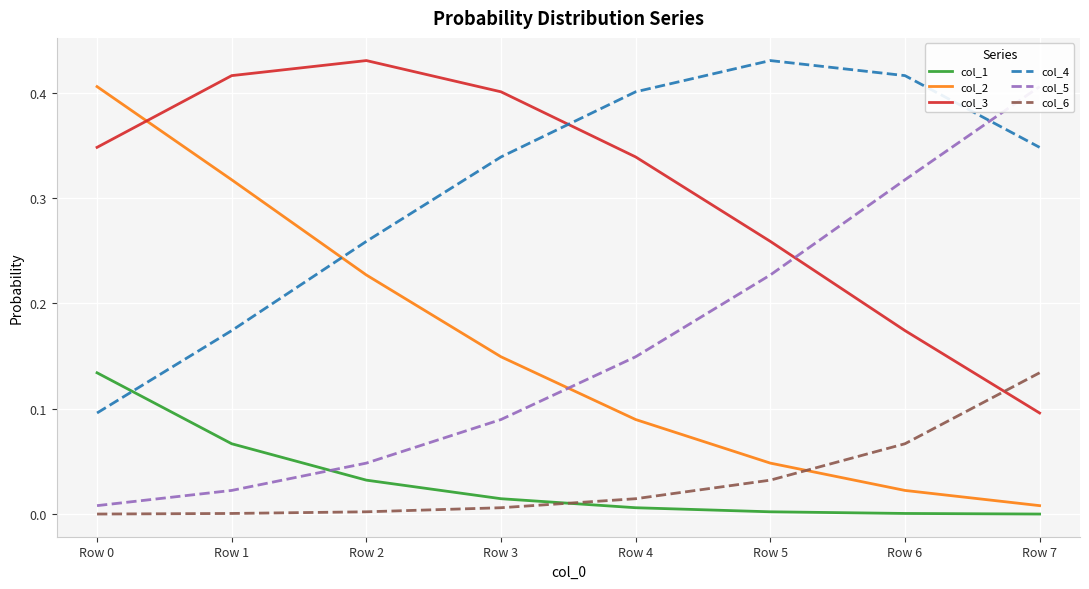

Which has a higher value, Row 6 or Row 0?

Row 0